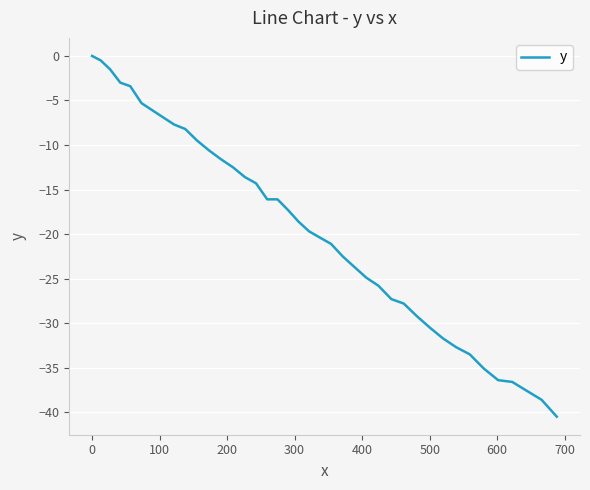

What is the minimum value shown in the chart?

-40.5